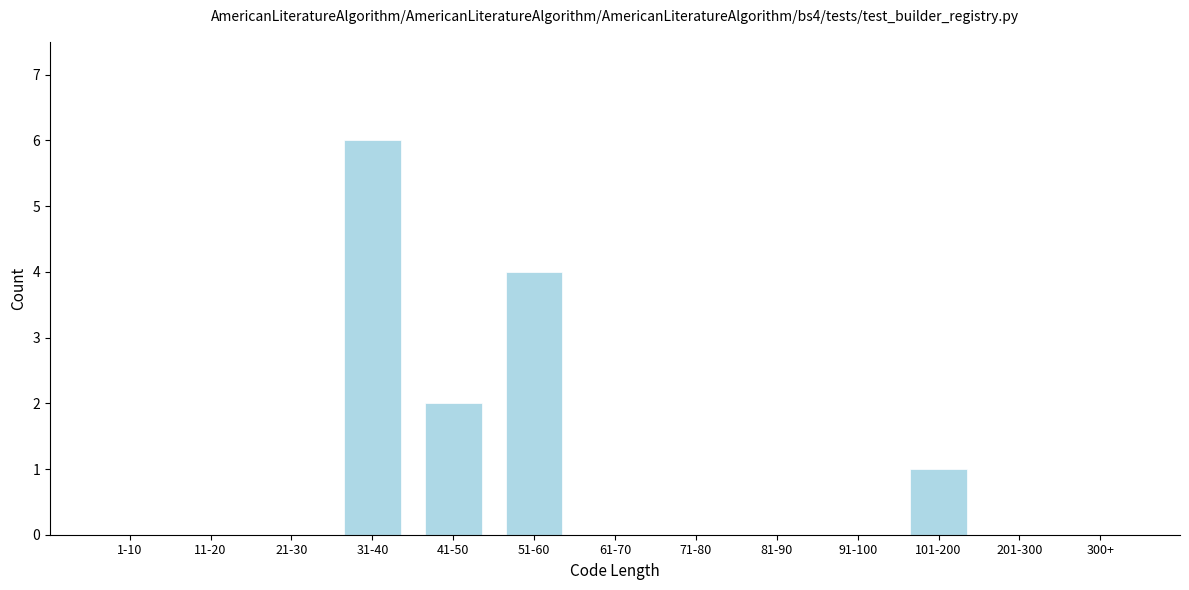

Reading left to right, transcribe all the data shown in this chart.

1-10=0	11-20=0	21-30=0	31-40=6	41-50=2	51-60=4	61-70=0	71-80=0	81-90=0	91-100=0	101-200=1	201-300=0	300+=0